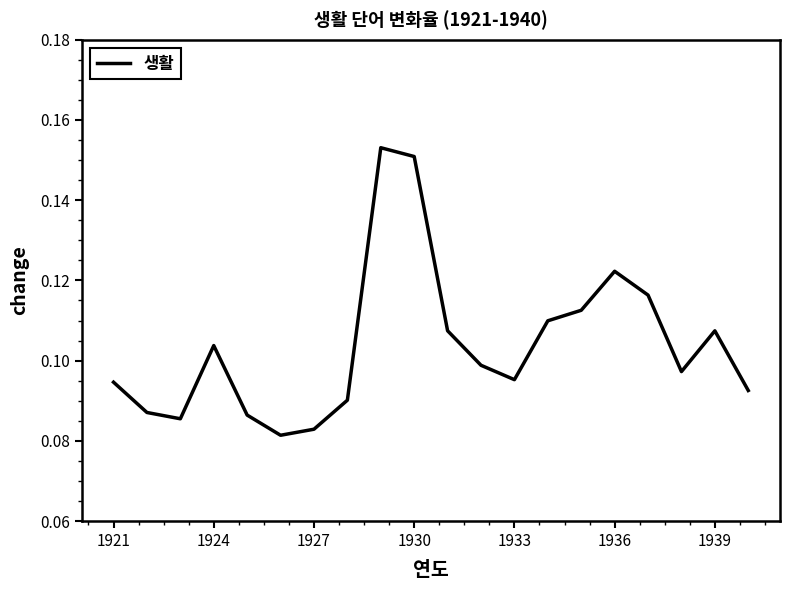

What is the difference between the maximum and second lowest values?

0.1